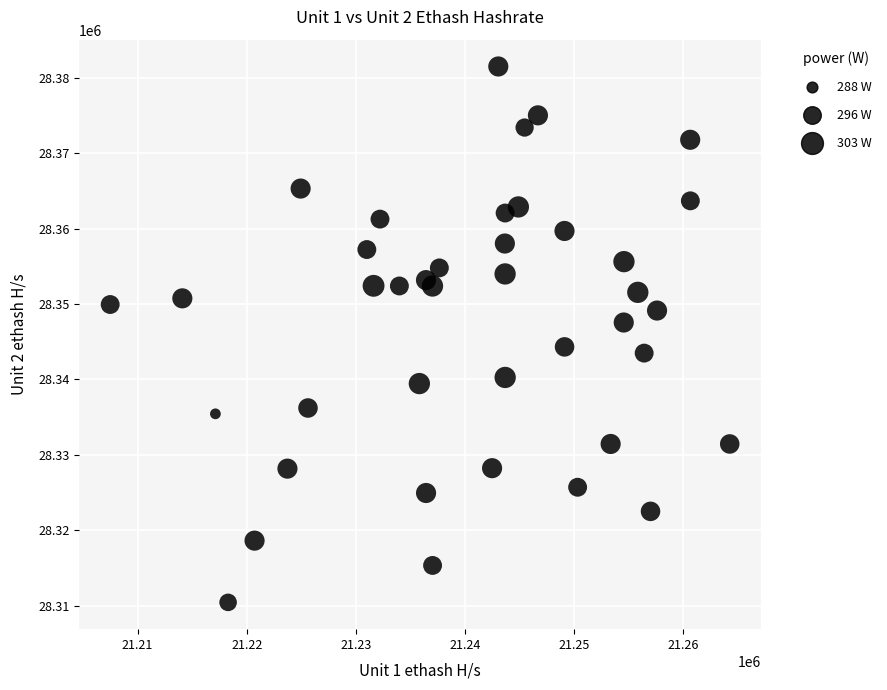

What is the range of Y values (max minus min)?

71061